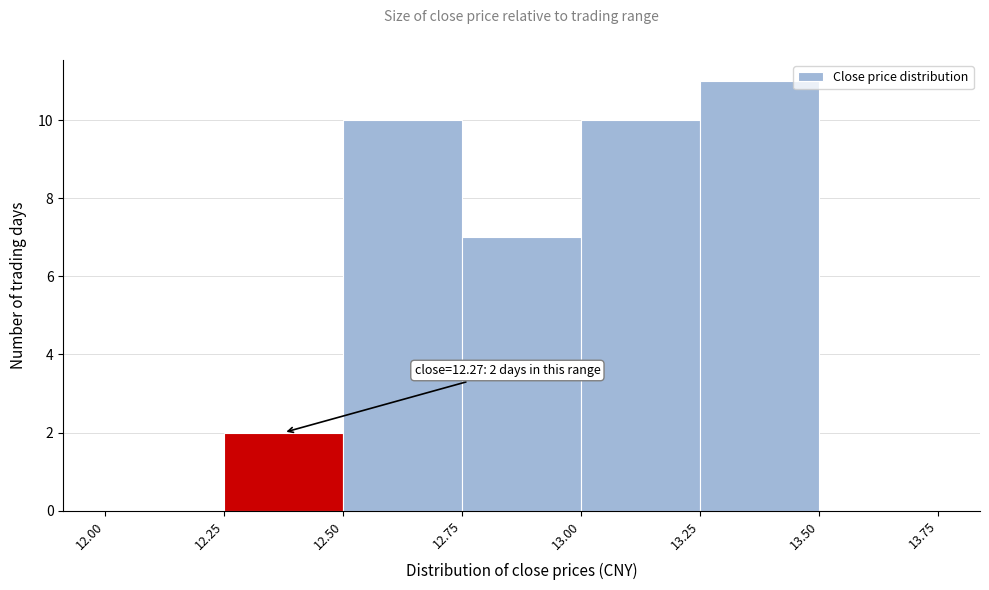

Which range on the x-axis has the tallest bar?

13.25 to 13.50